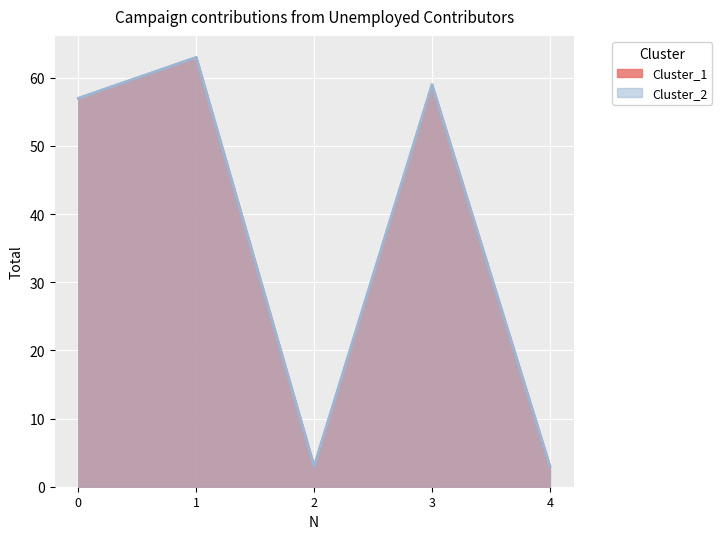

Reading right to left, list all the values displayed in this chart.

Cluster_1: 3	59	3	63	57
Cluster_2: 3	59	3	63	57